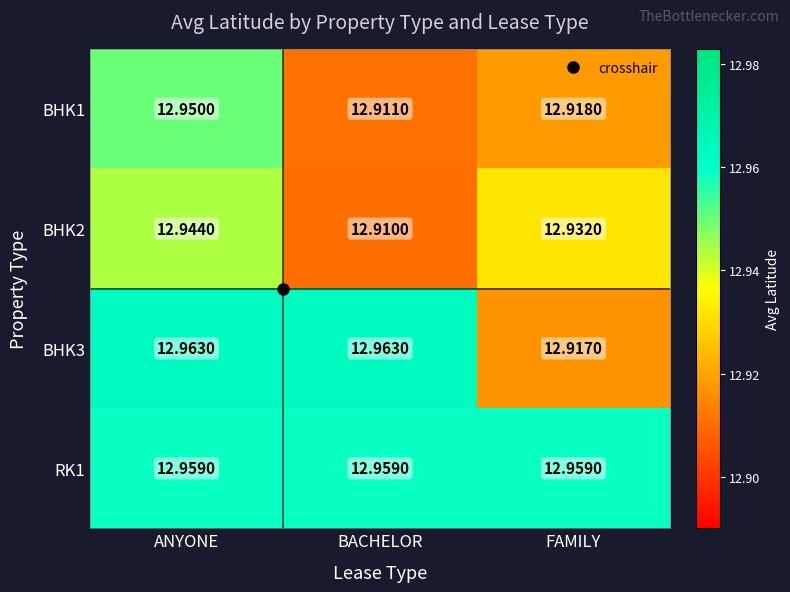

Rank the series at ANYONE from highest to lowest value.

BHK3, RK1, BHK1, BHK2